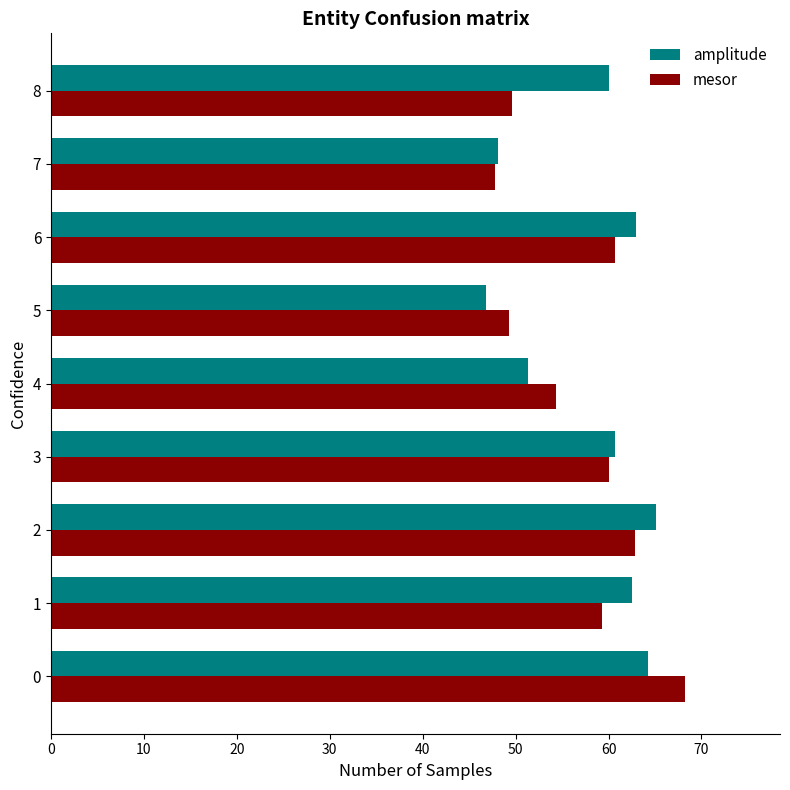

What is the difference between the maximum and minimum values in the amplitude series?

18.3